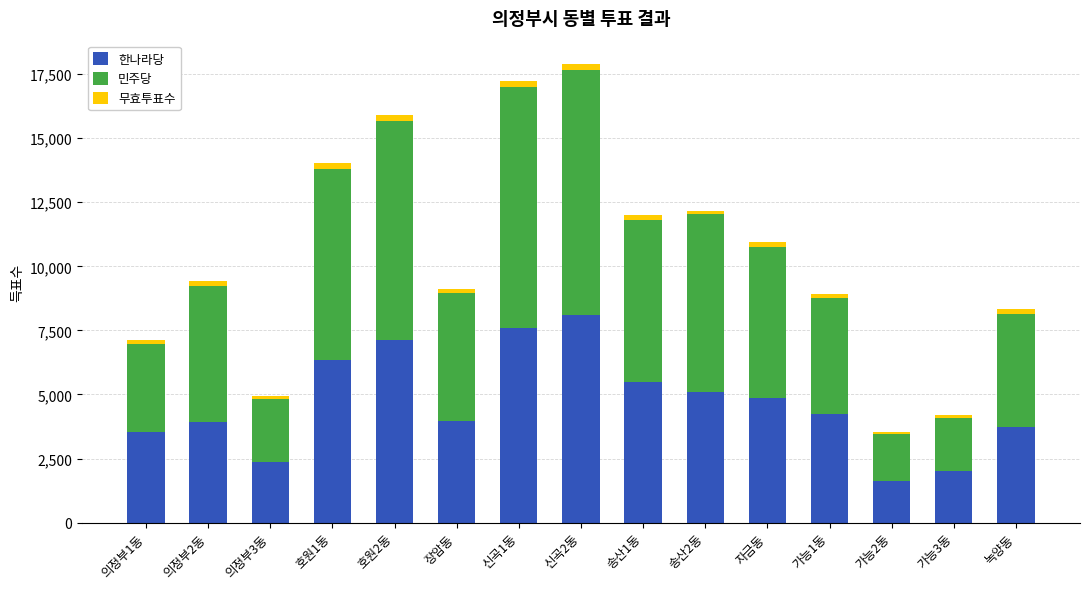

The value of 한나라당 at 신곡1동 is 4840. True or false?

False